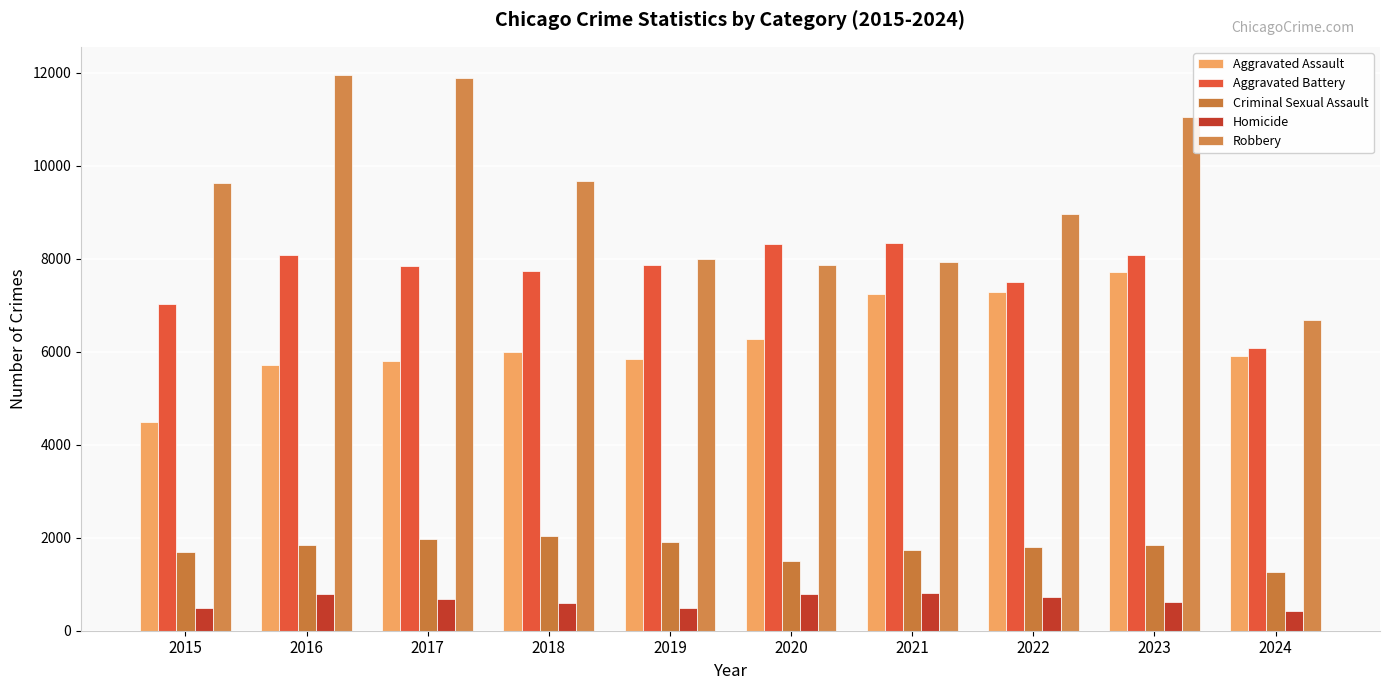

How many data points does each series have?

10